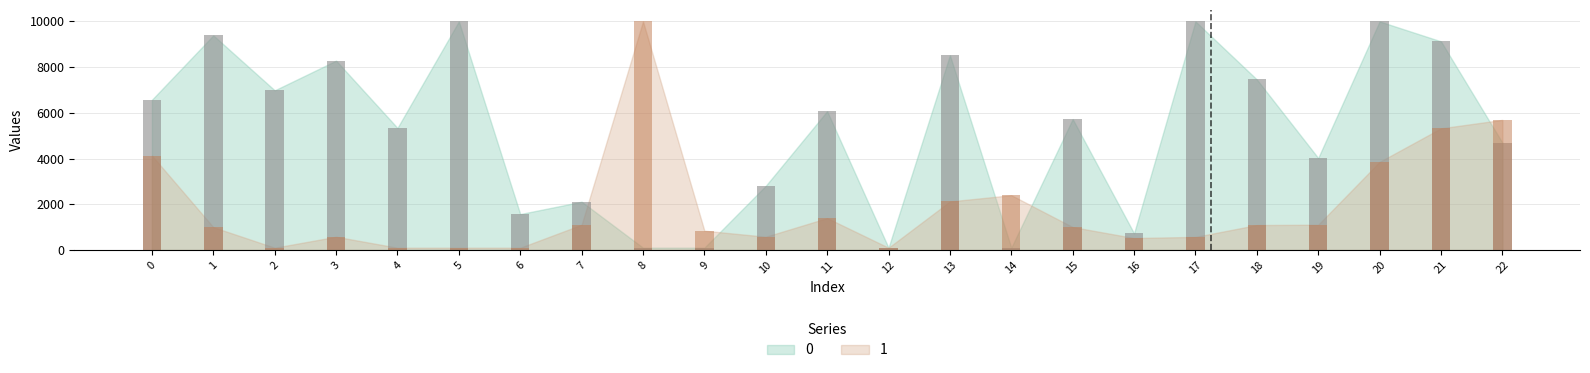

Between 22 and 19, which is larger?

22